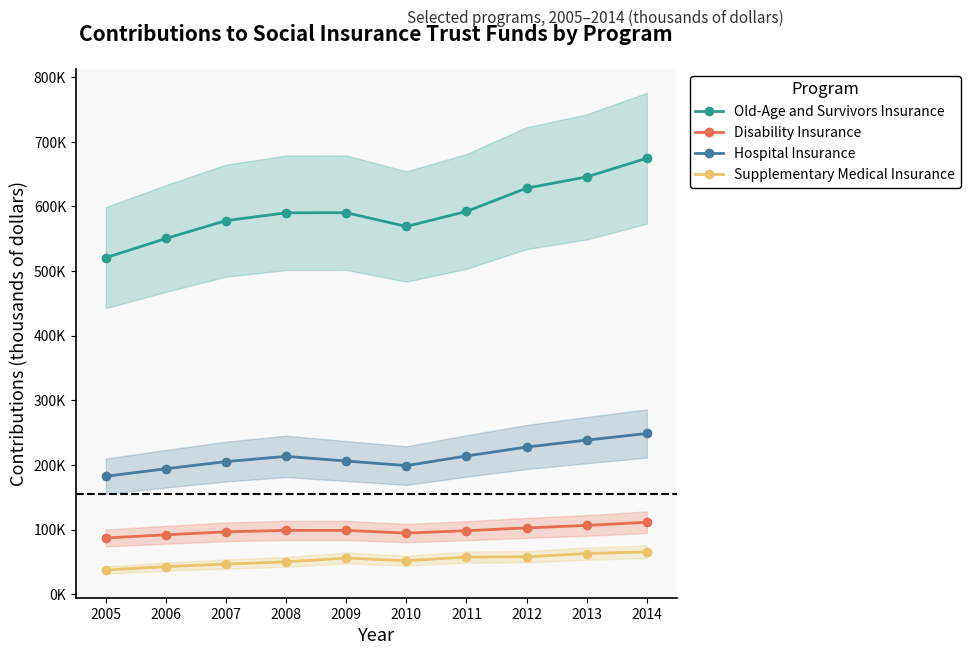

Where is the first local maximum for Disability Insurance?

2008